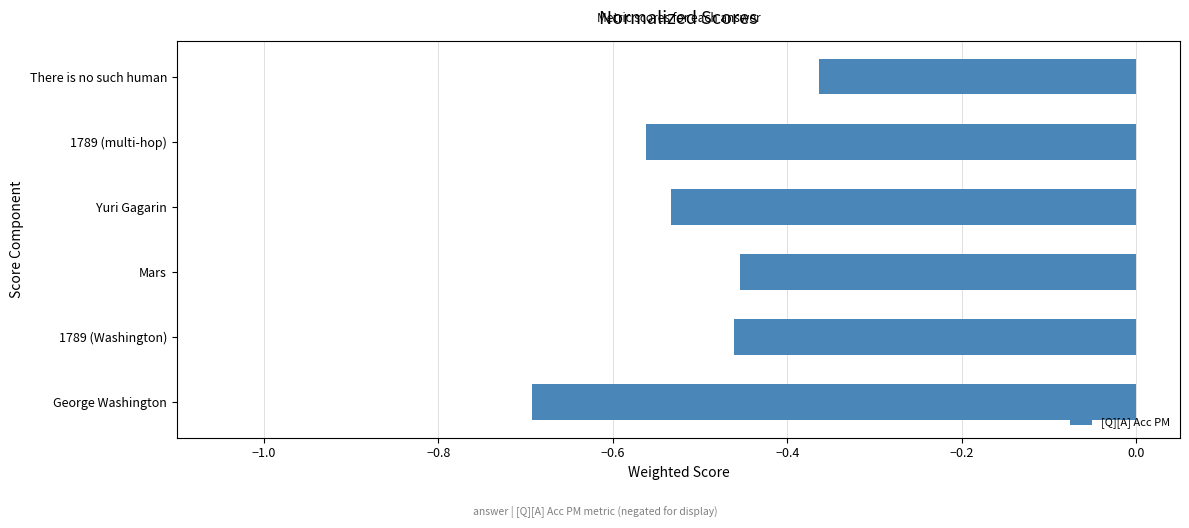

What is the difference between the maximum and minimum values?

0.3